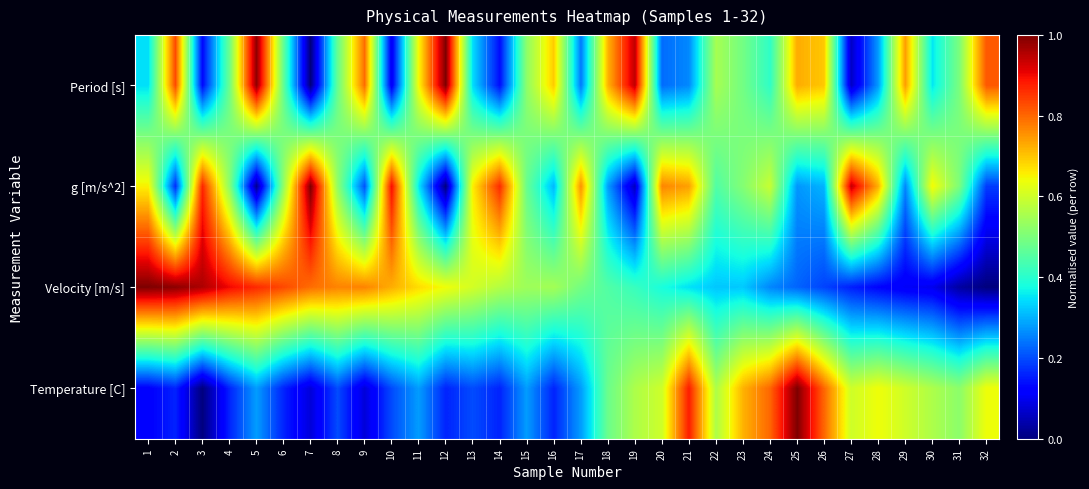

What is the total value across all series at 30?

1.7